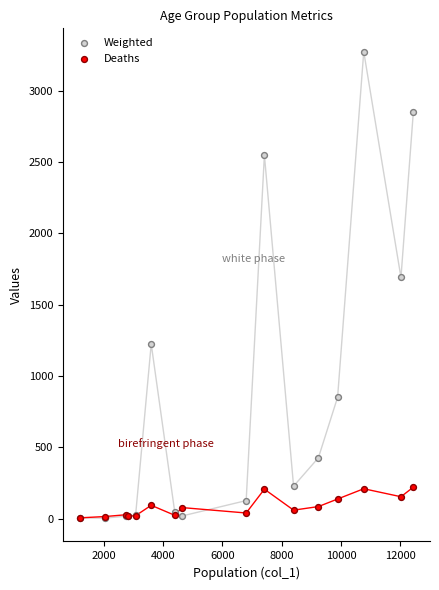

What are all the series names shown in the legend?

Weighted, Deaths